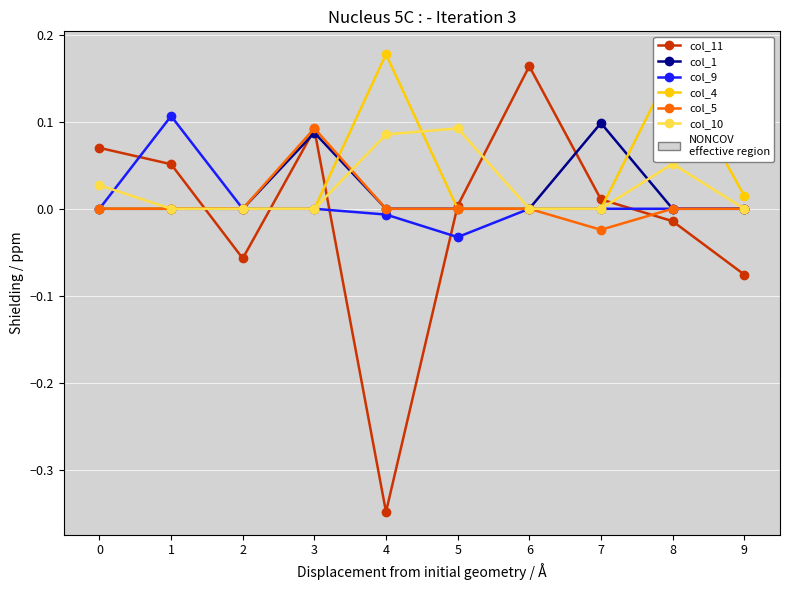

Which label corresponds to the largest value in the chart?

4